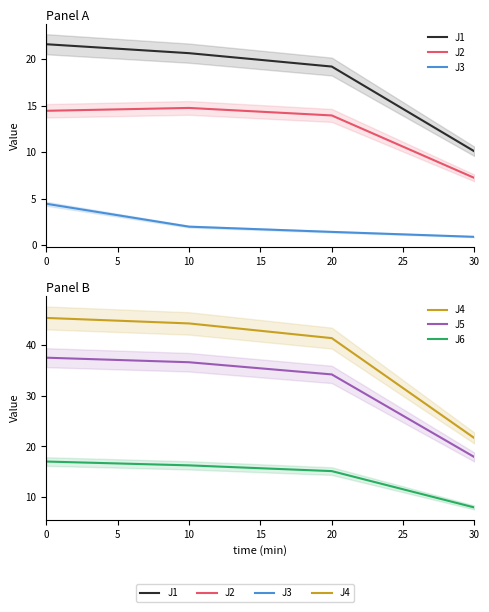

What is the highest value of the J3 series?

4.5